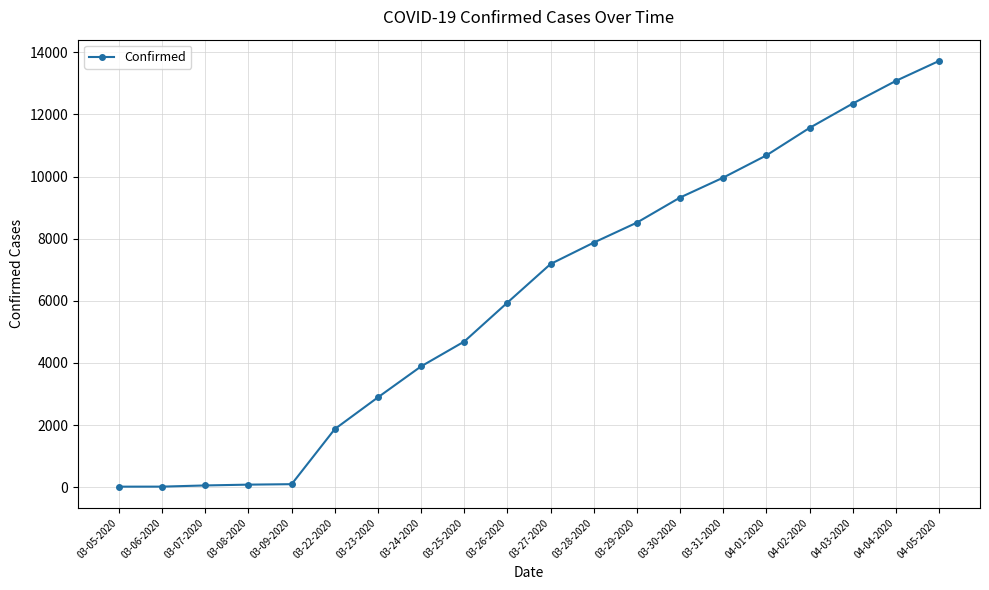

True or false: the data shows 12351 at 04-03-2020.

True